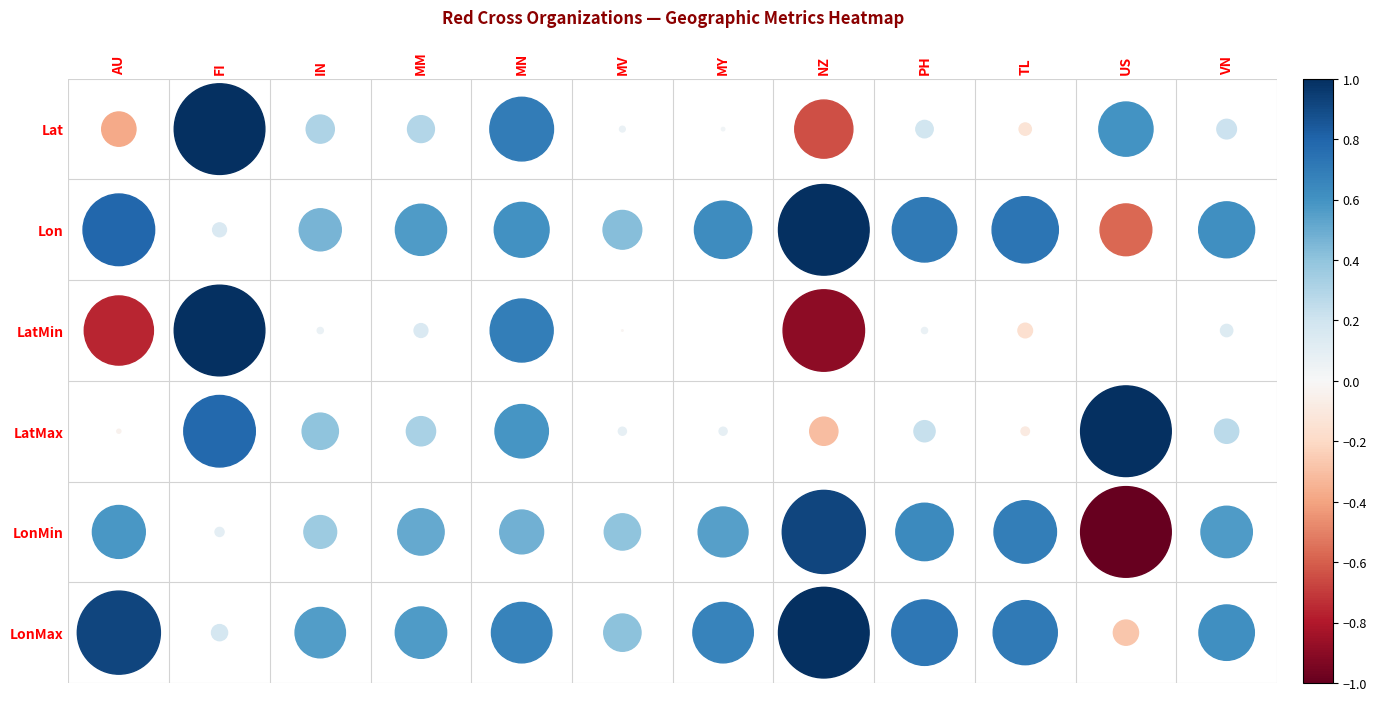

Is it true that Lon equals 2 at PH?

False